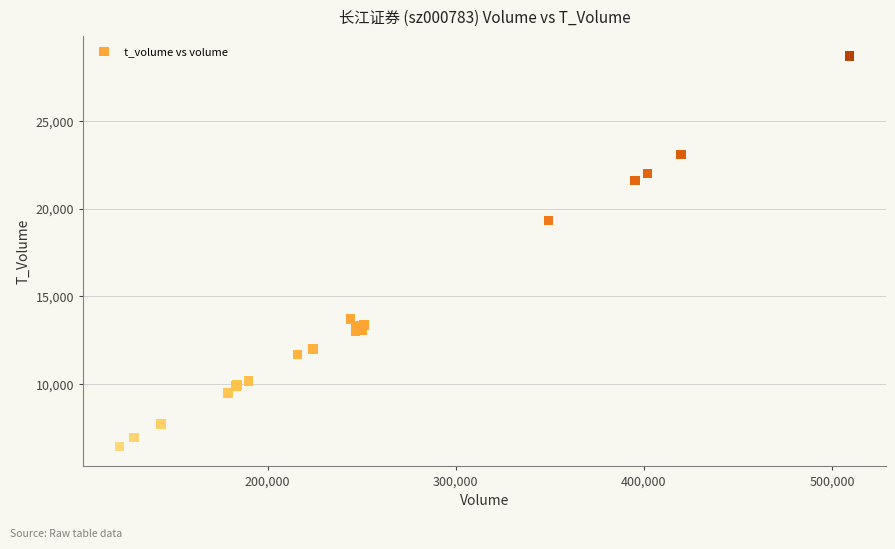

What Y value in the scatter plot is closest to 17573?

19328